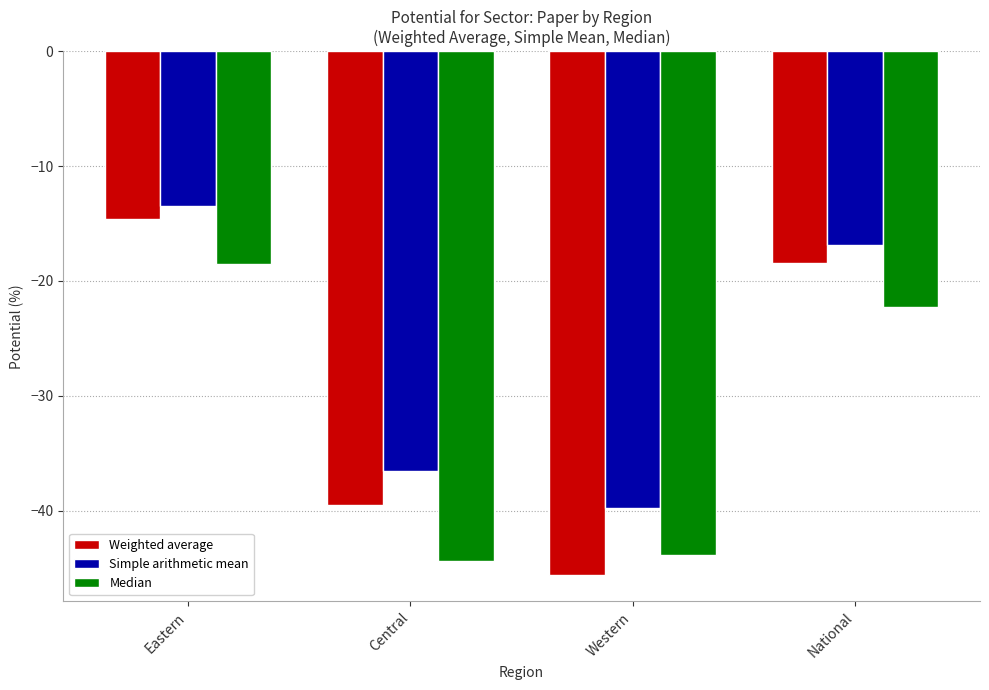

Reading left to right, extract all data points from this chart.

Weighted average: -14.6	-39.5	-45.6	-18.5
Simple arithmetic mean: -13.4	-36.5	-39.8	-16.9
Median: -18.5	-44.4	-43.9	-22.3